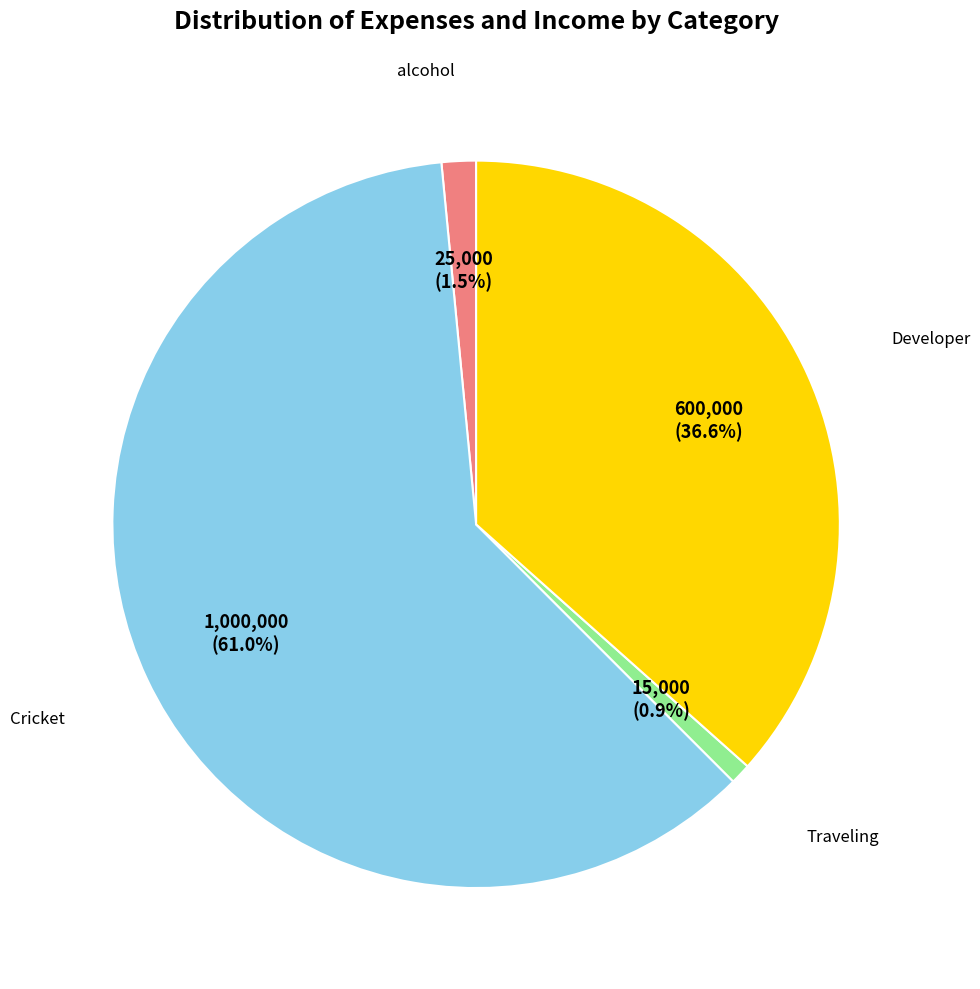

Is there a majority slice in this chart?

Yes